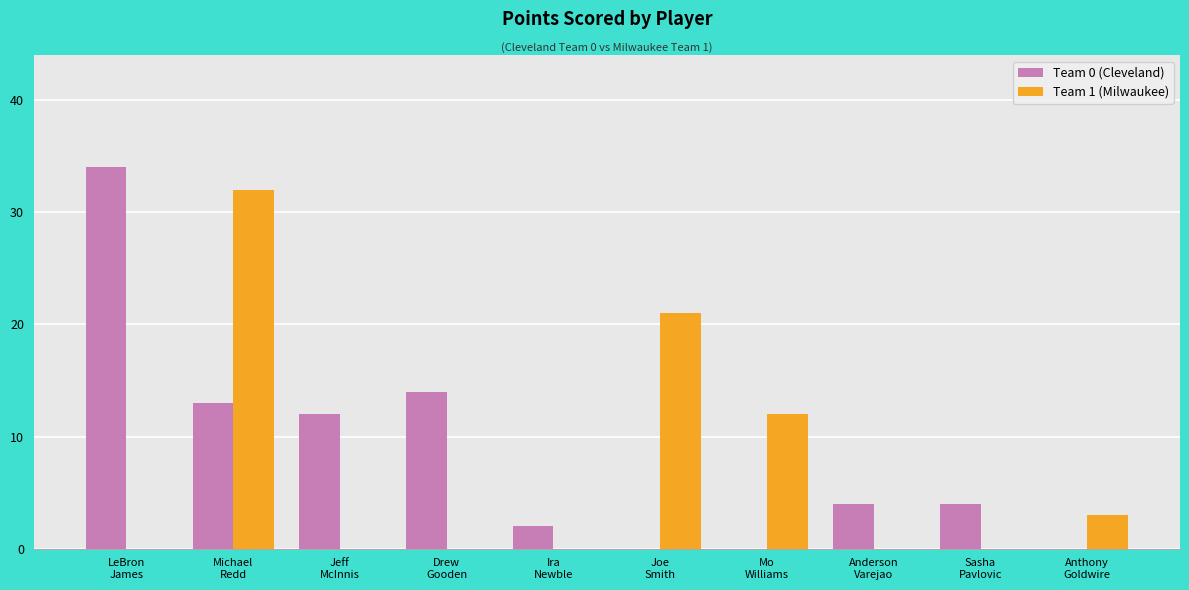

Reading left to right, extract all data points from this chart.

Team 0 (Cleveland): 34	13	12	14	2	0	0	4	4	0
Team 1 (Milwaukee): 0	32	0	0	0	21	12	0	0	3